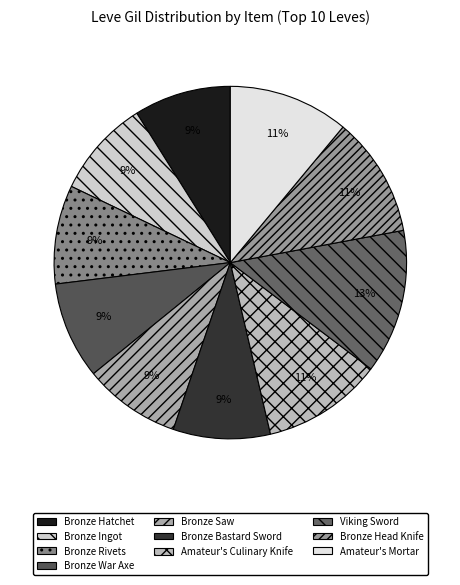

Is it true that Bronze Rivets is 9% of the pie?

True